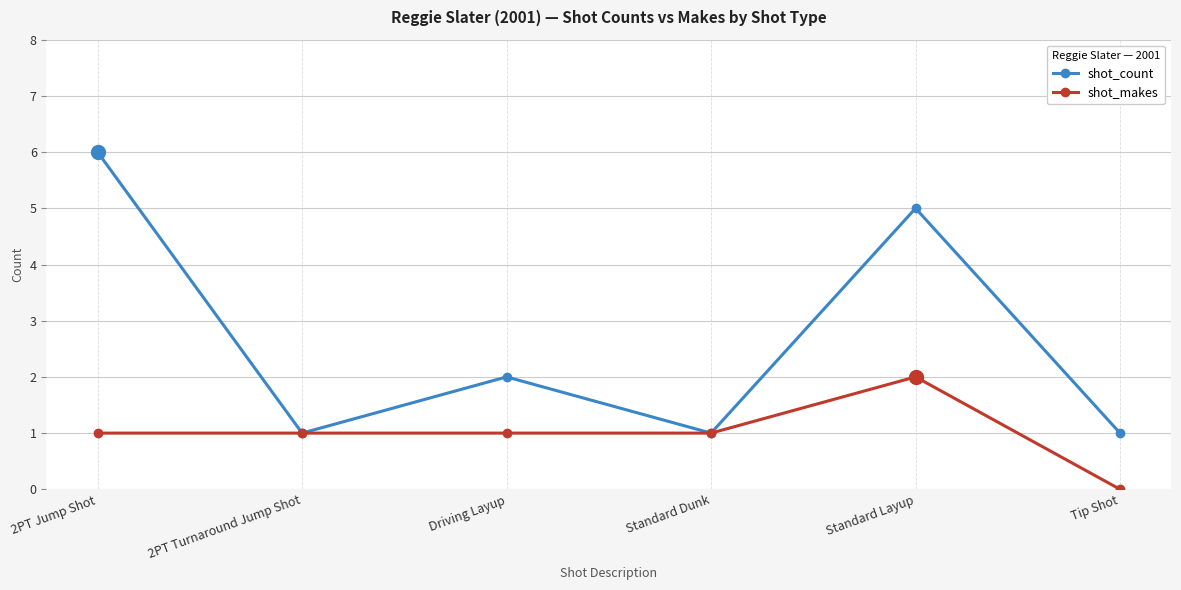

What is the spread (max minus min) of values at Driving Layup?

1